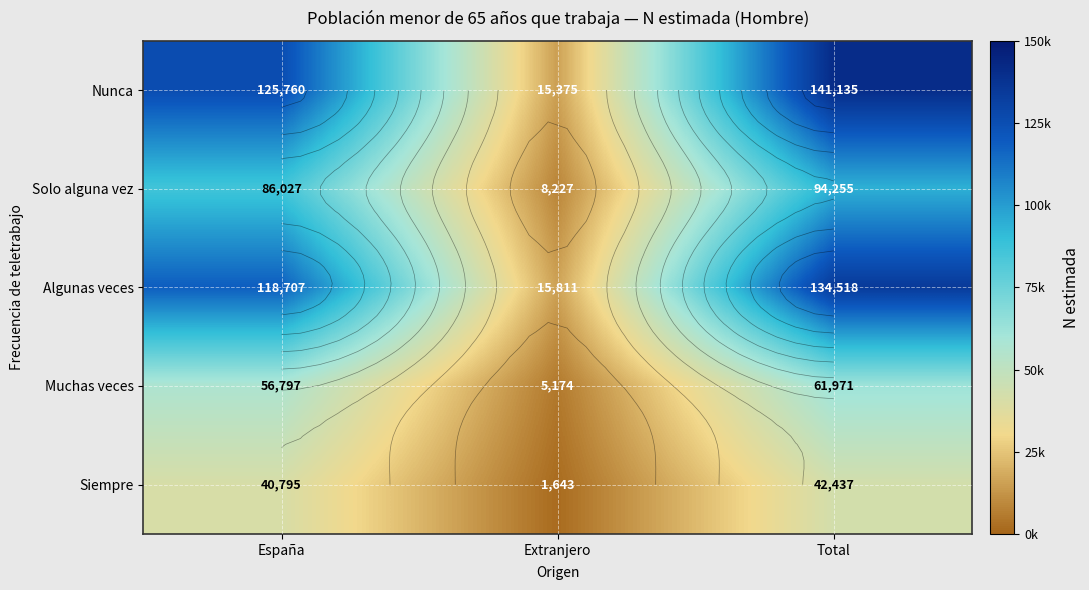

How many categories are shown in the chart?

3